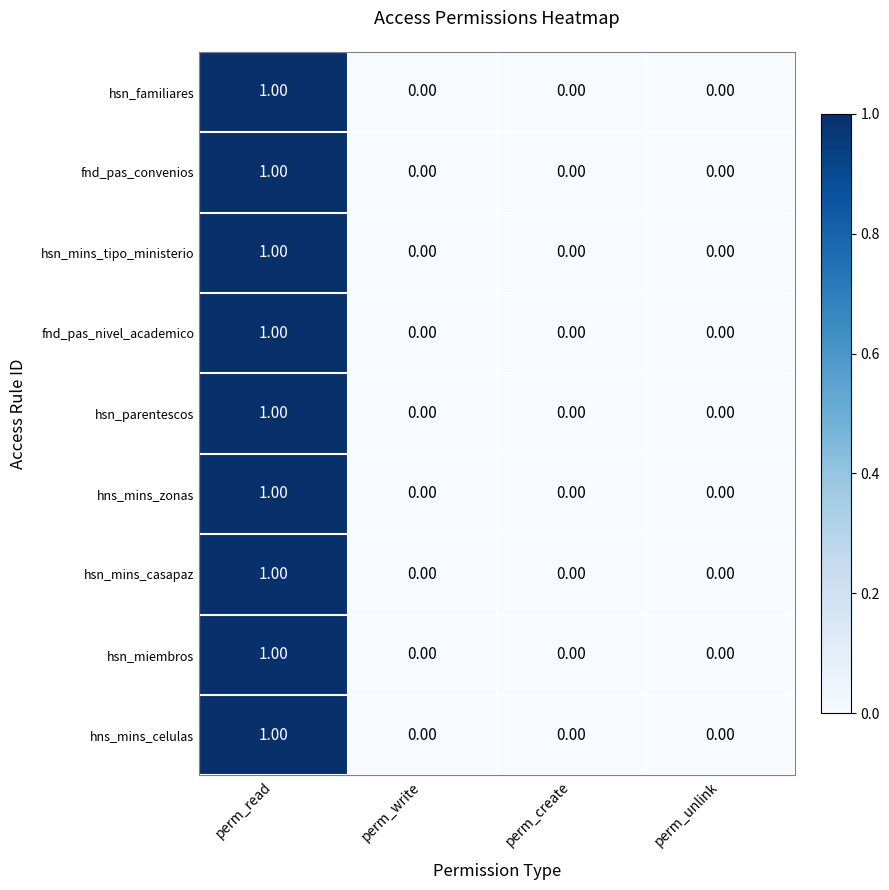

At which category is the sum across all series the highest?

perm_read